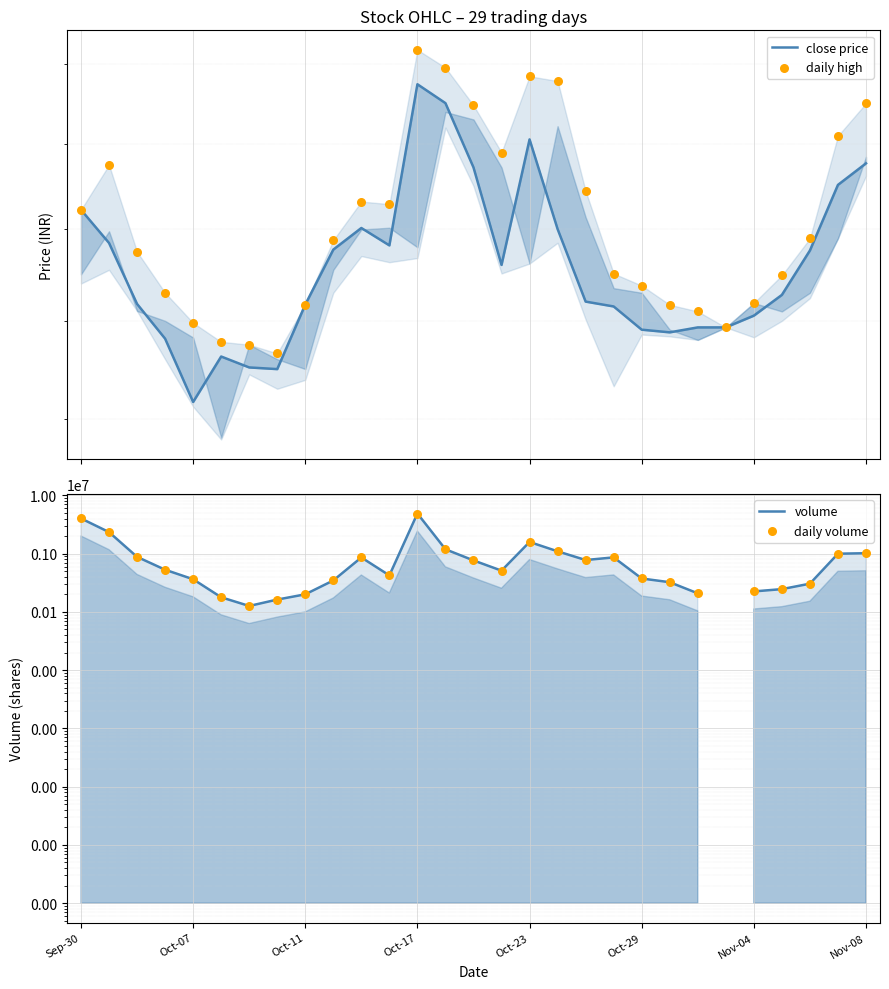

At which category is the sum across all series the highest?

Oct-17